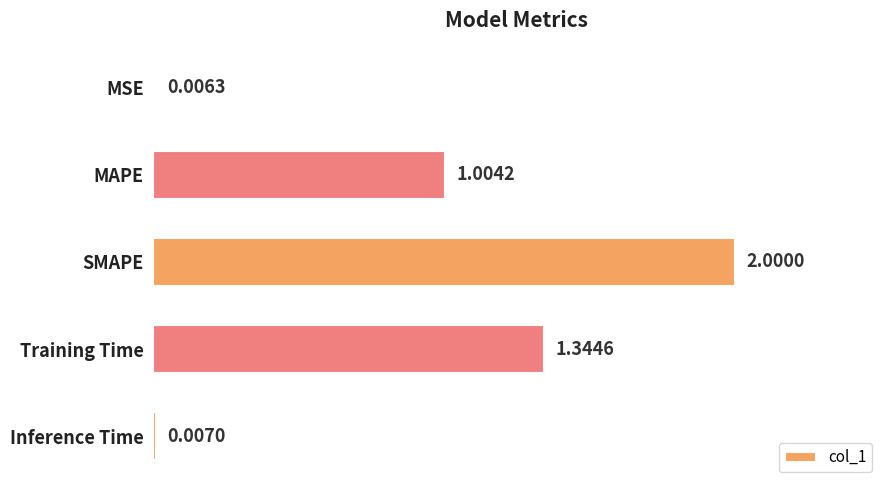

What is the change in value from MSE to Training Time?

+1.3